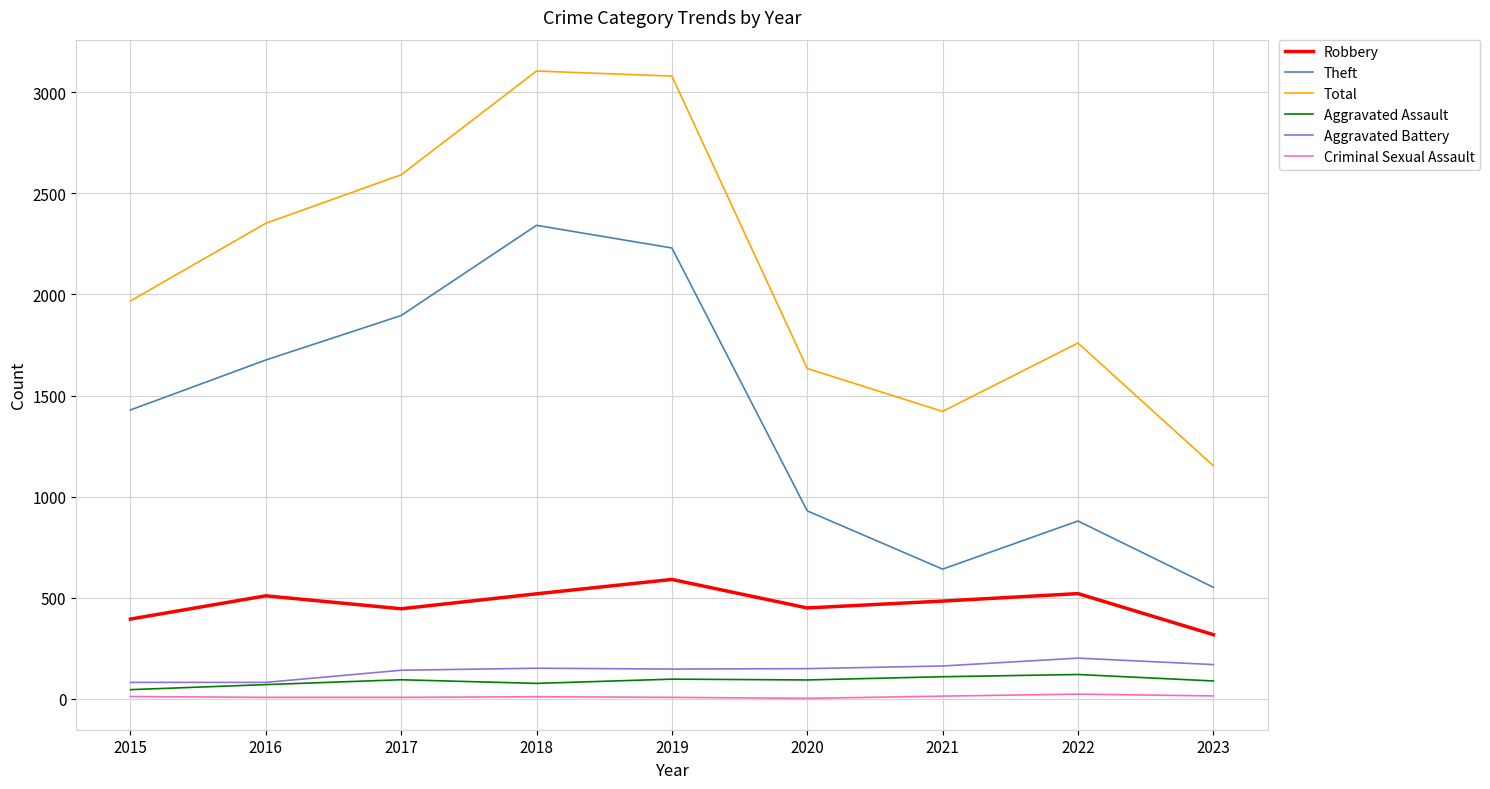

Which series has the widest spread of values?

Total